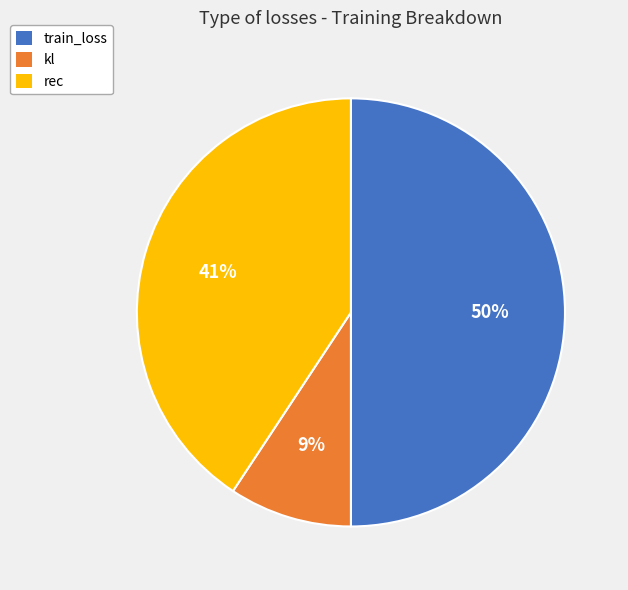

How many slices are in this pie chart?

3